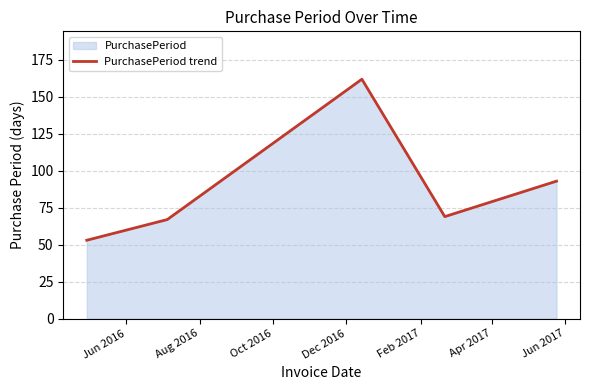

True or false: there are more than 2 points higher than both neighbors.

False